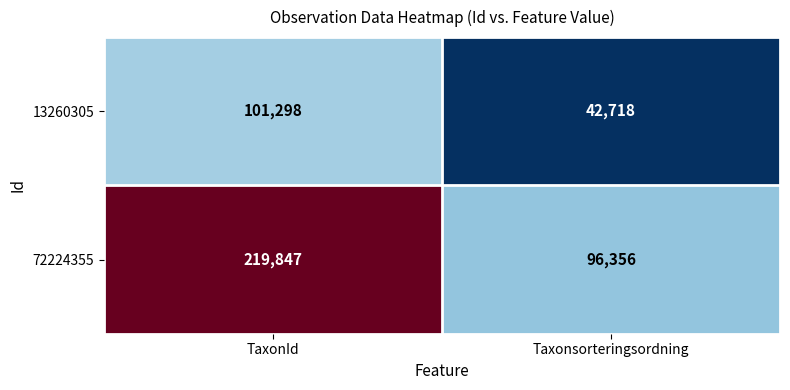

At which category is the sum across all series the highest?

TaxonId